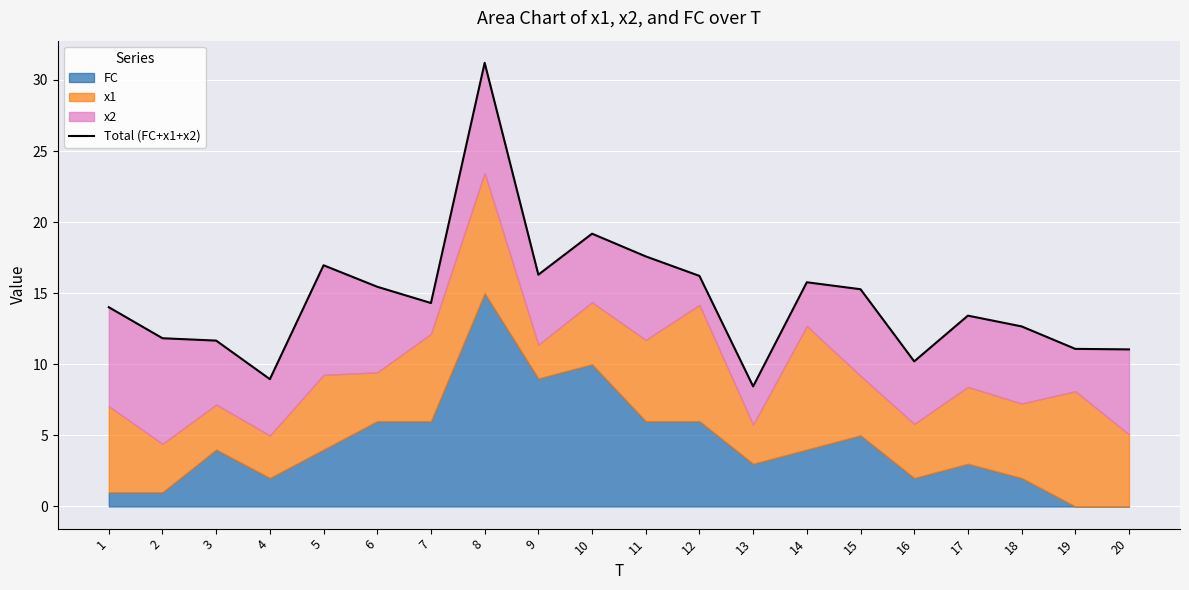

How many lines are shown in the chart?

1